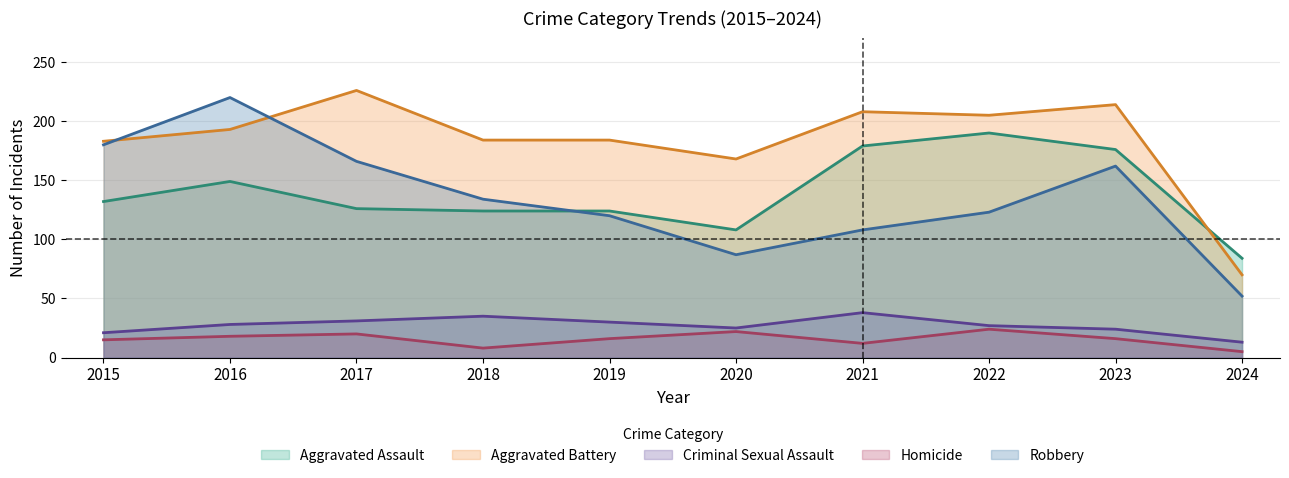

Which series has the widest spread of values?

Robbery